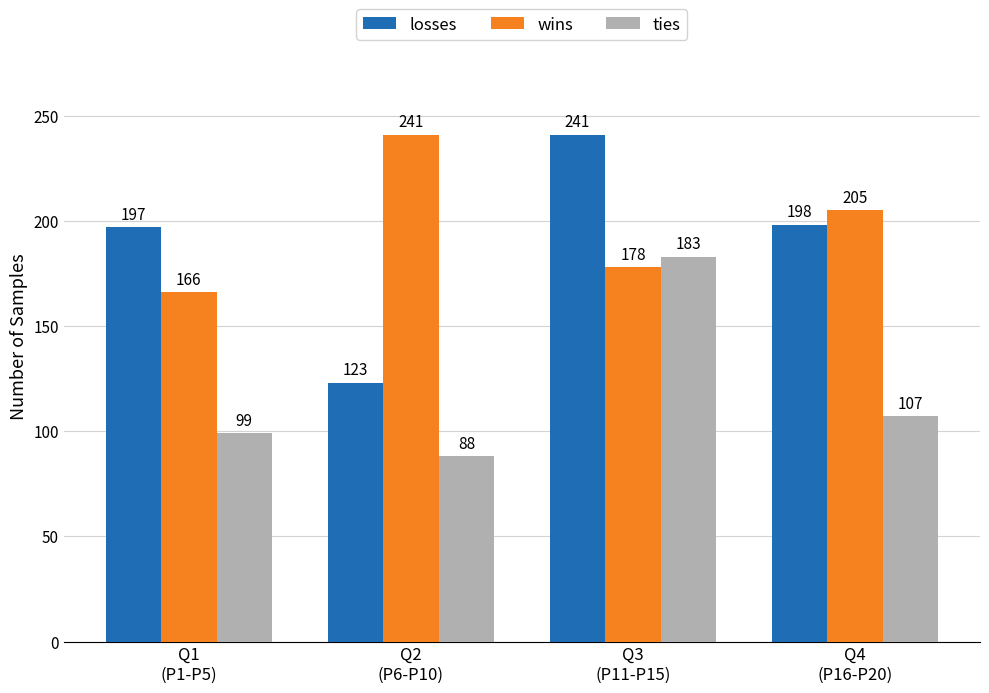

Does the chart contain stacked bars?

No